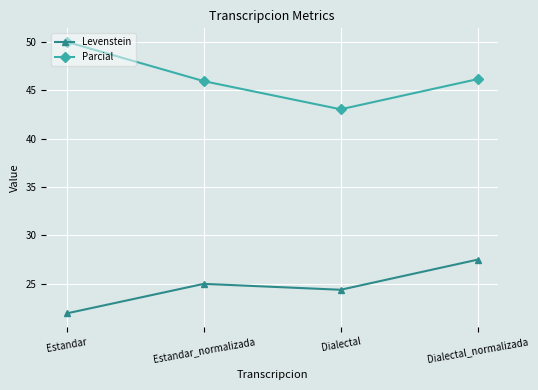

What are all the series names shown in the legend?

Levenstein, Parcial